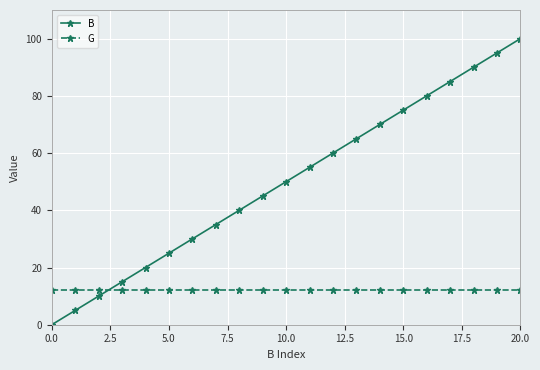

Which series has the largest total across all categories?

B